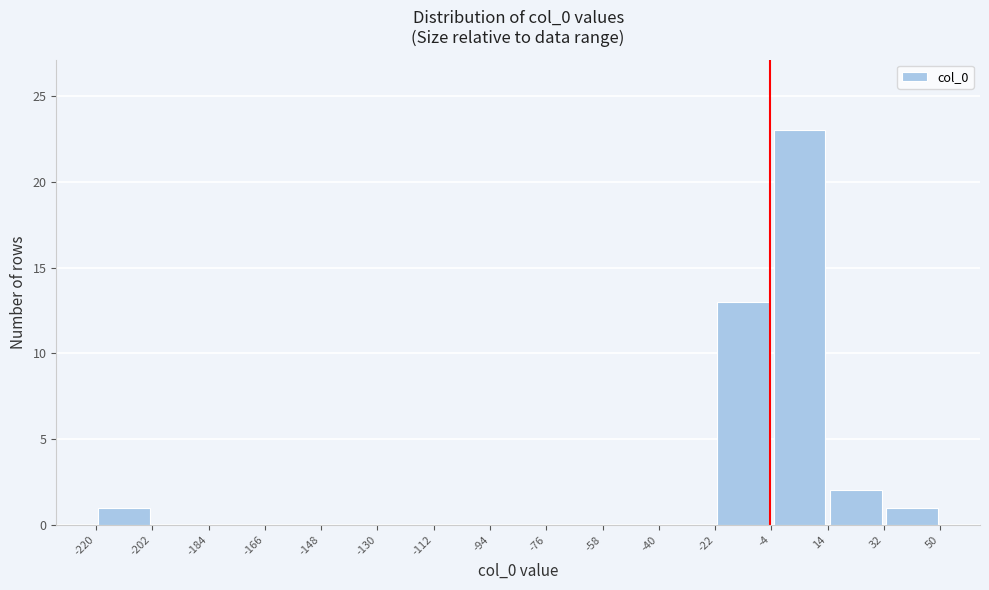

Reading left to right, transcribe this chart: for each bar, give the range it covers on the x-axis and its height. The values are not printed on the chart, so give them approximately, as read against the axis.

-220 to -202: 1
-202 to -184: 0
-184 to -166: 0
-166 to -148: 0
-148 to -130: 0
-130 to -112: 0
-112 to -94: 0
-94 to -76: 0
-76 to -58: 0
-58 to -40: 0
-40 to -22: 0
-22 to -4: 13
-4 to 14: 23
14 to 32: 2
32 to 50: 1